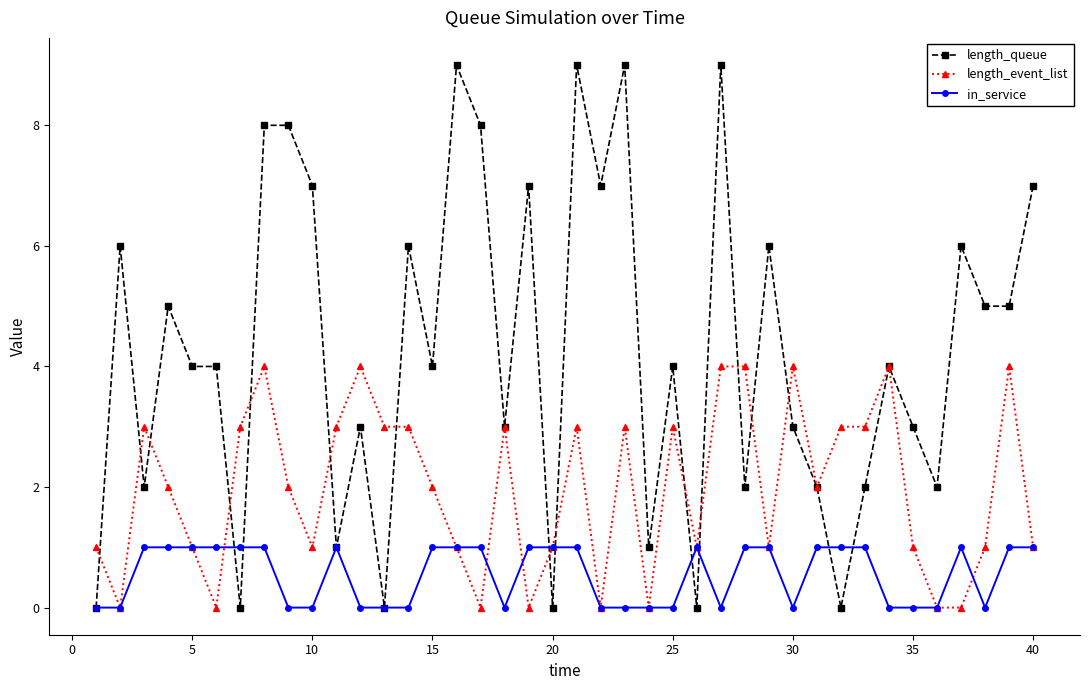

Which series has the widest spread of values?

length_queue